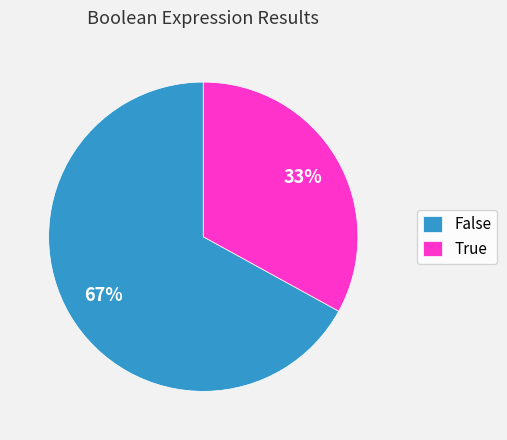

To the nearest percent, what is the combined percentage of True and False?

100%